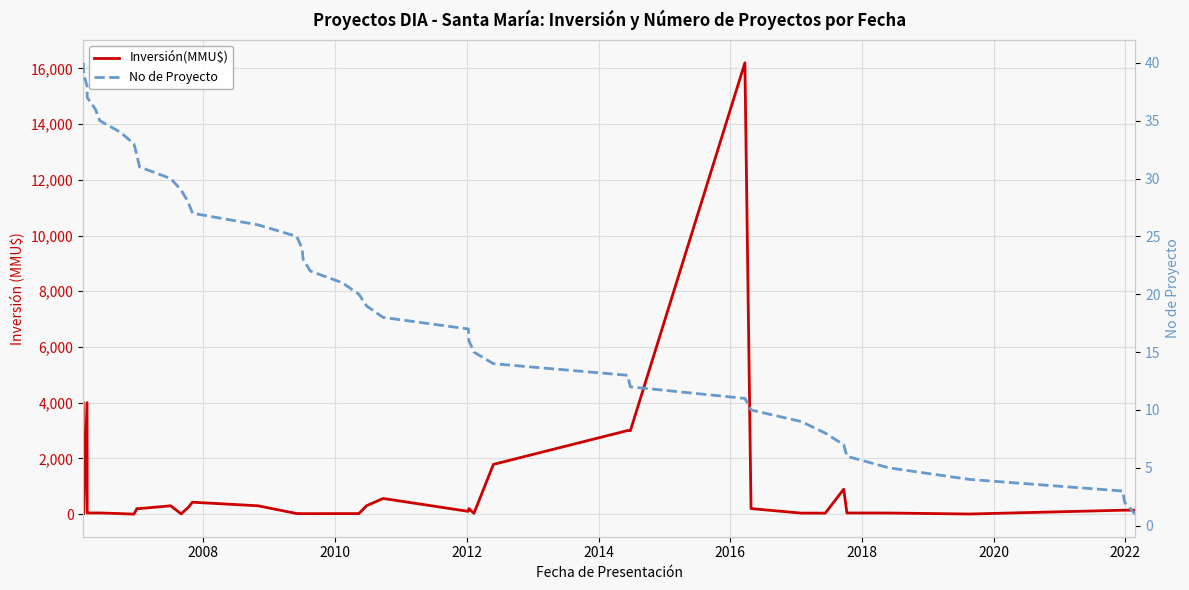

True or false: Inversión(MMU$) and No de Proyecto intersect in this chart.

True